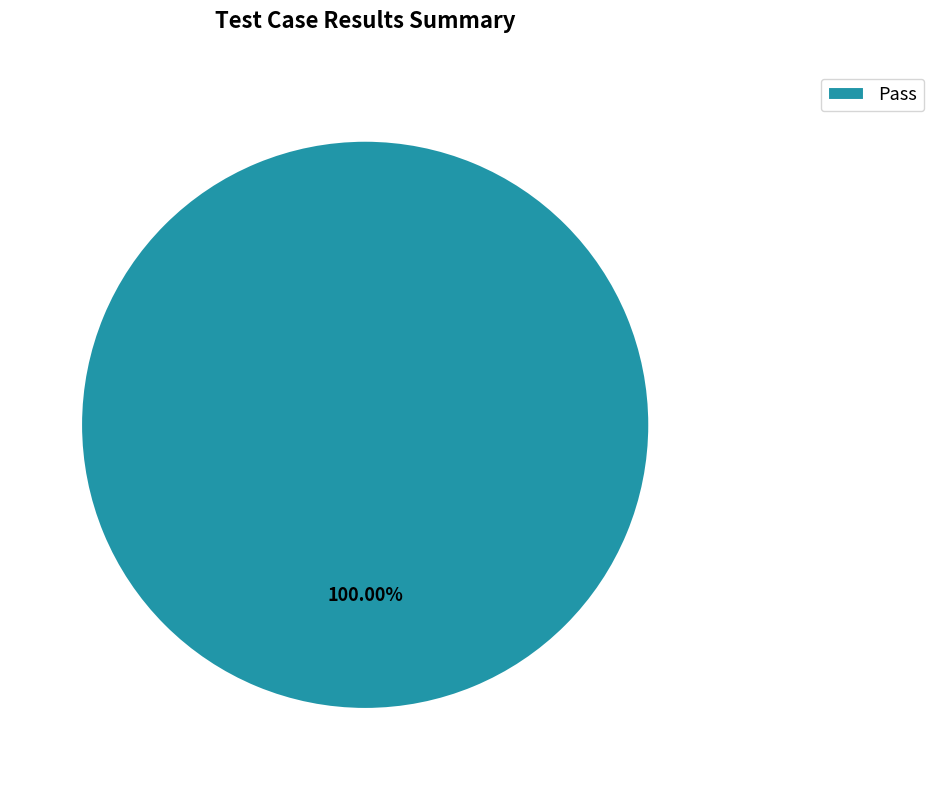

Rank the categories by value from lowest to highest.

Pass